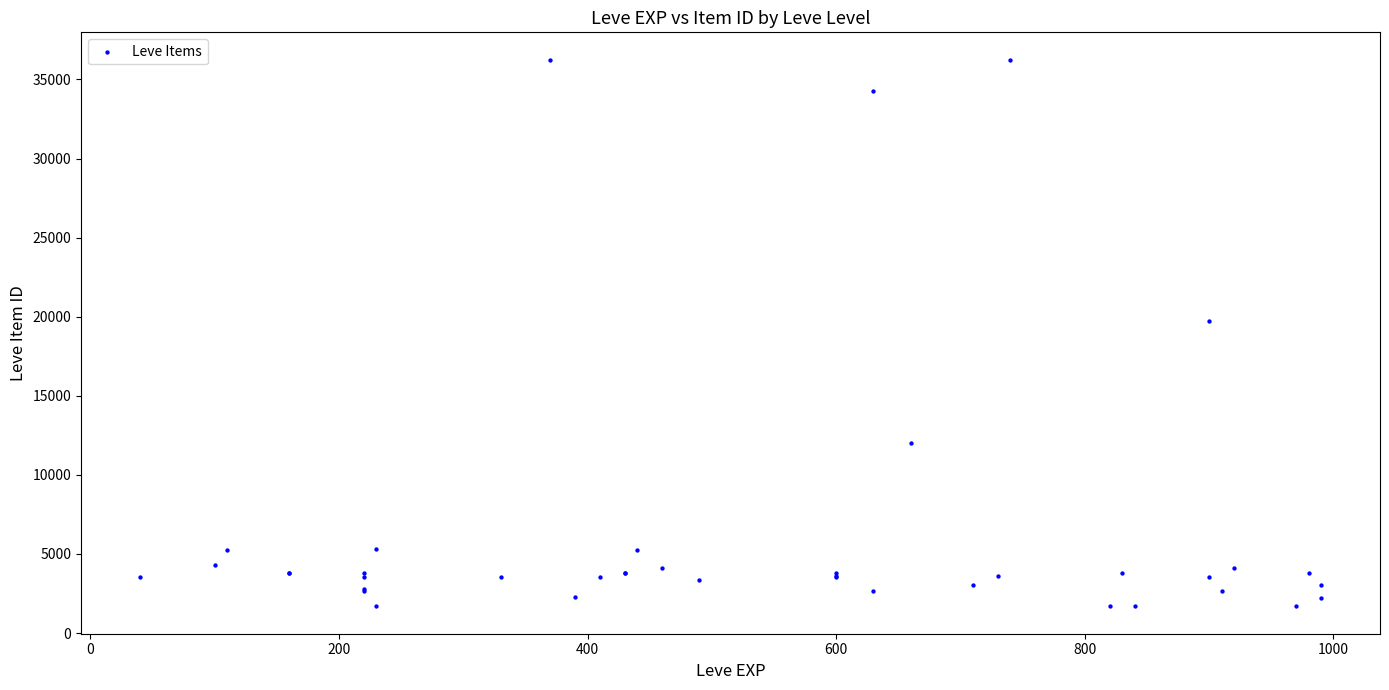

What Y value in the scatter plot is closest to 18967?

19744